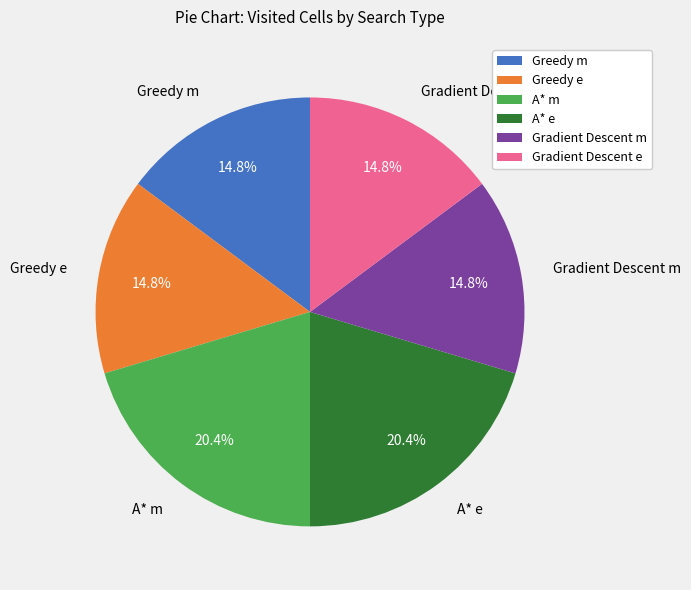

Does any single category account for the majority?

No